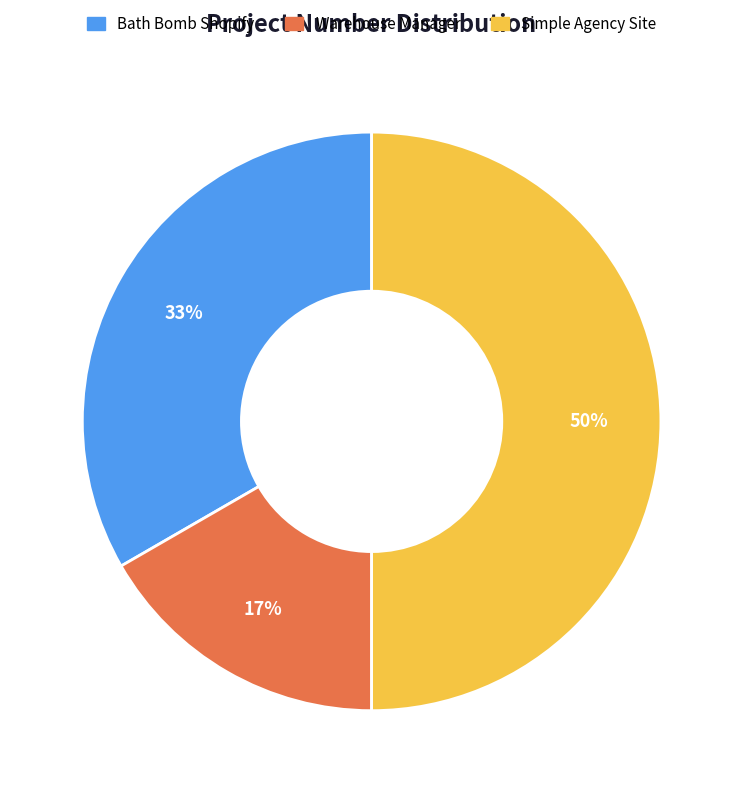

Rank the categories by value from lowest to highest.

Warehouse Manager, Bath Bomb Shopify, Simple Agency Site